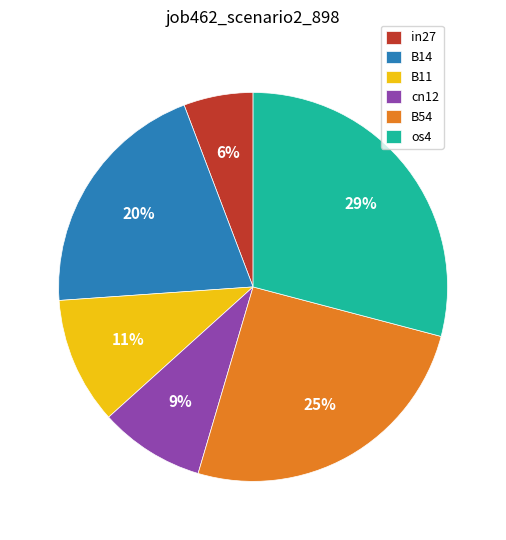

Do os4 and B54 together represent more than half of the pie?

Yes